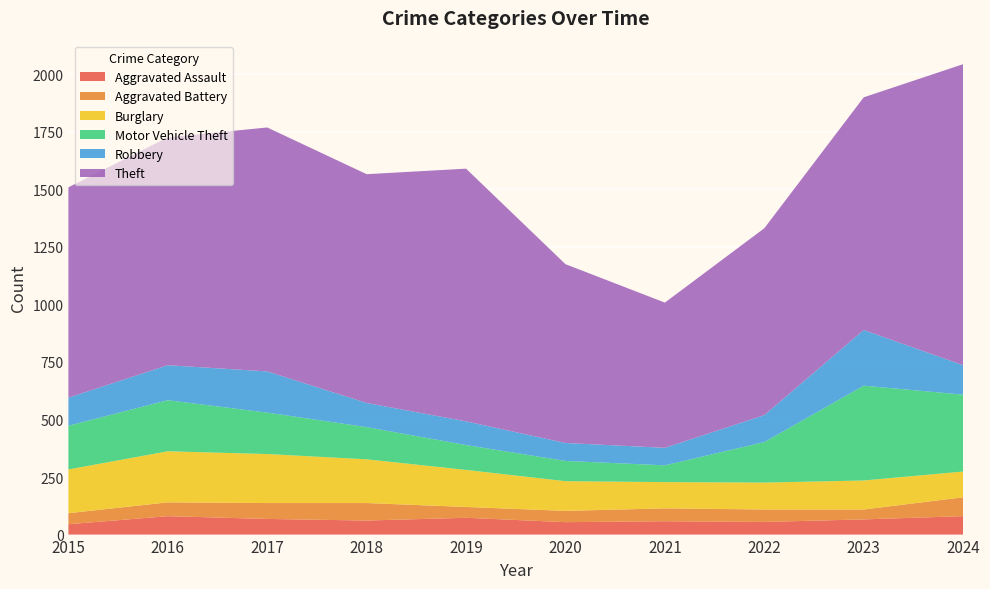

Reading left to right, what are all the values shown in this chart?

Aggravated Assault: 2015=45	2016=80	2017=68	2018=61	2019=73	2020=54	2021=58	2022=55	2023=66	2024=80
Aggravated Battery: 2015=48	2016=60	2017=69	2018=76	2019=47	2020=49	2021=56	2022=54	2023=43	2024=82
Burglary: 2015=190	2016=222	2017=213	2018=190	2019=161	2020=129	2021=114	2022=117	2023=126	2024=112
Motor Vehicle Theft: 2015=190	2016=222	2017=180	2018=140	2019=108	2020=88	2021=73	2022=176	2023=412	2024=334
Robbery: 2015=122	2016=152	2017=179	2018=105	2019=103	2020=78	2021=76	2022=117	2023=242	2024=128
Theft: 2015=914	2016=990	2017=1060	2018=994	2019=1098	2020=777	2021=631	2022=812	2023=1011	2024=1308